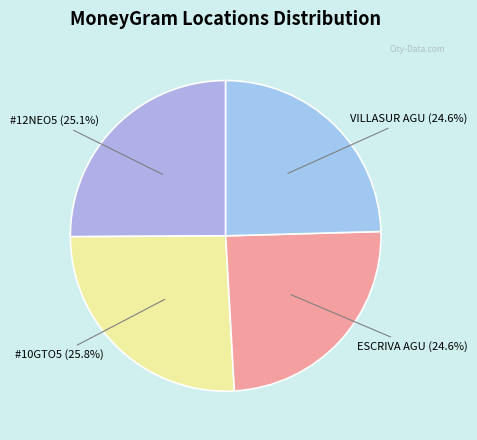

What is the ratio of the value at VILLASUR AGU (24.6%) to the value at #10GTO5 (25.8%)?

1.0